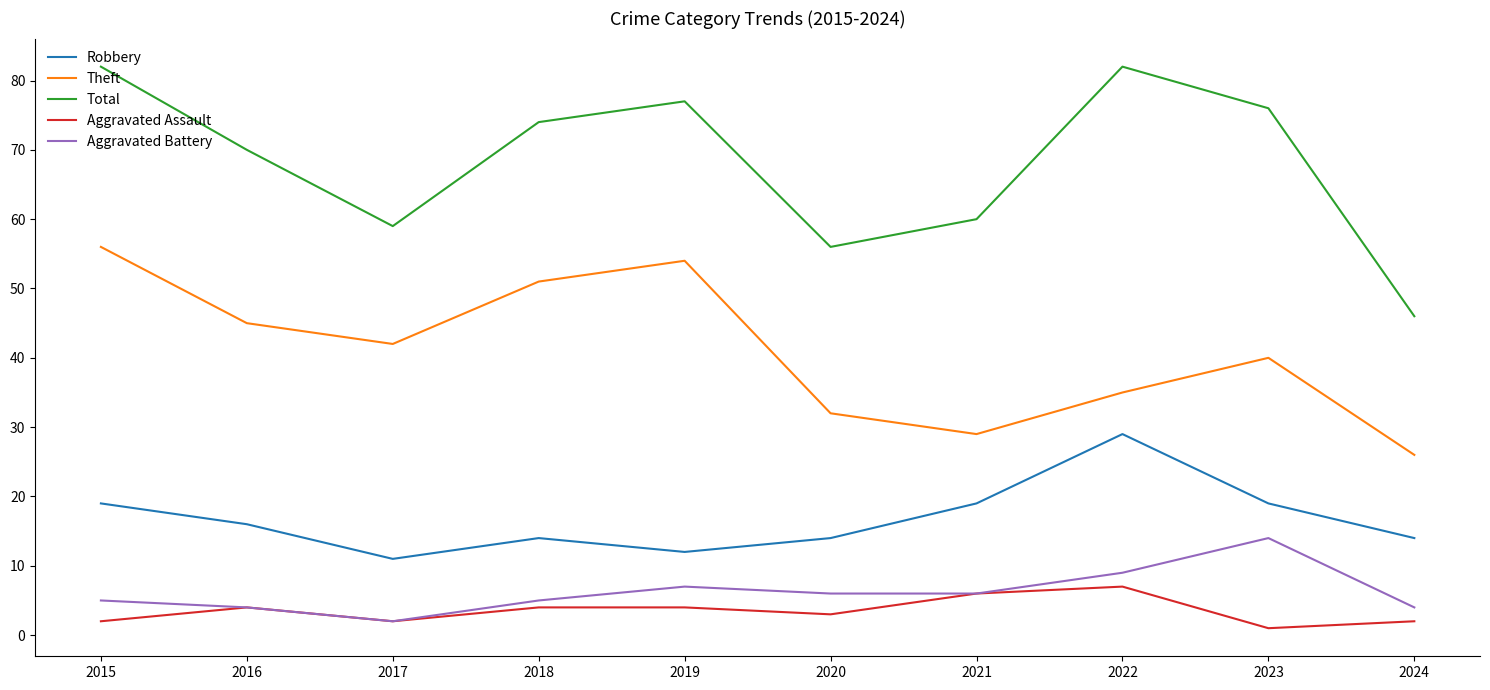

In Theft, how many points are lower than both neighbors (excluding endpoints)?

2